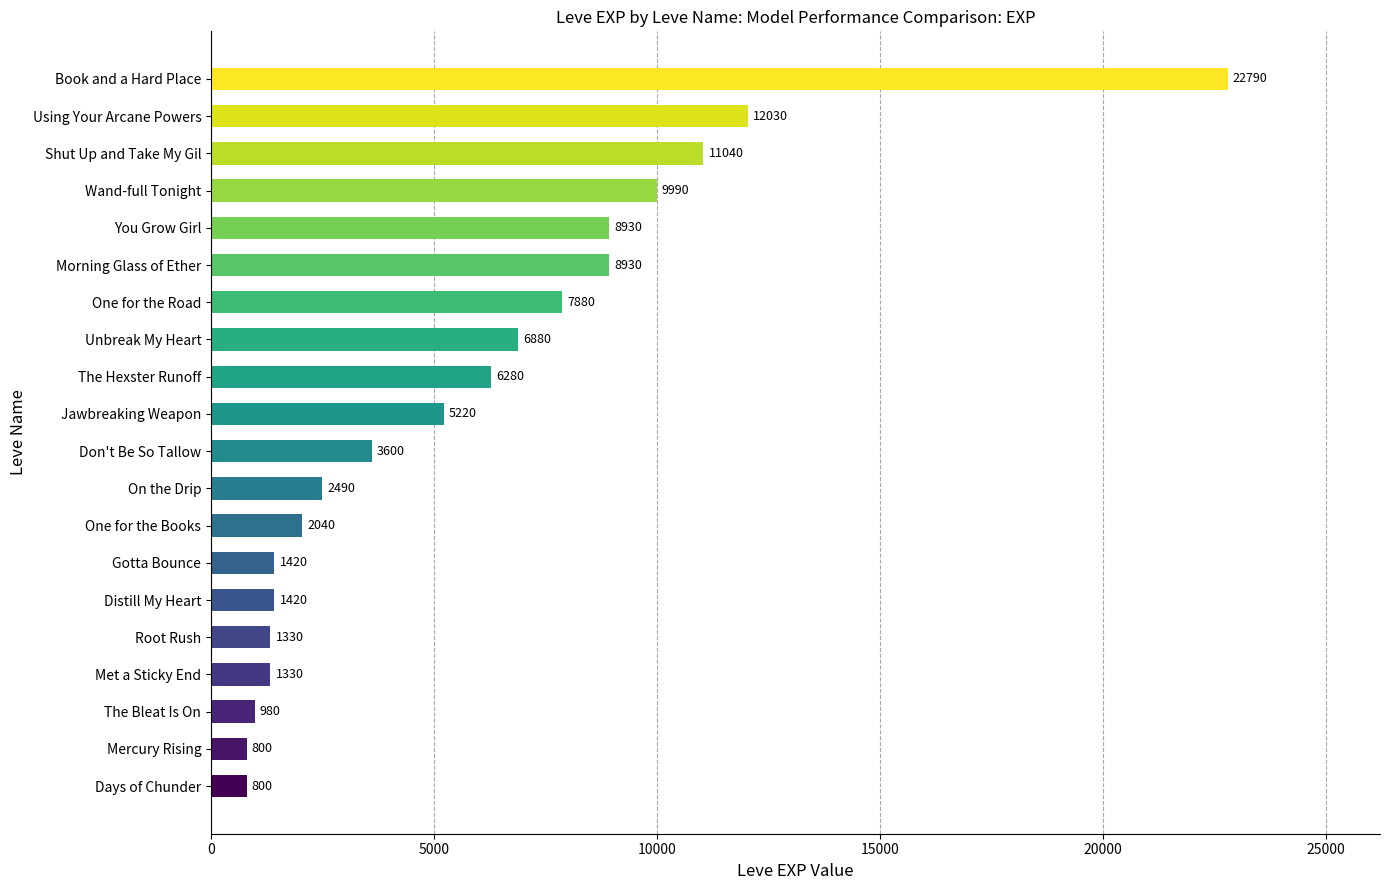

Reading top to bottom, transcribe all the data shown in this chart.

22790	12030	11040	9990	8930	8930	7880	6880	6280	5220	3600	2490	2040	1420	1420	1330	1330	980	800	800